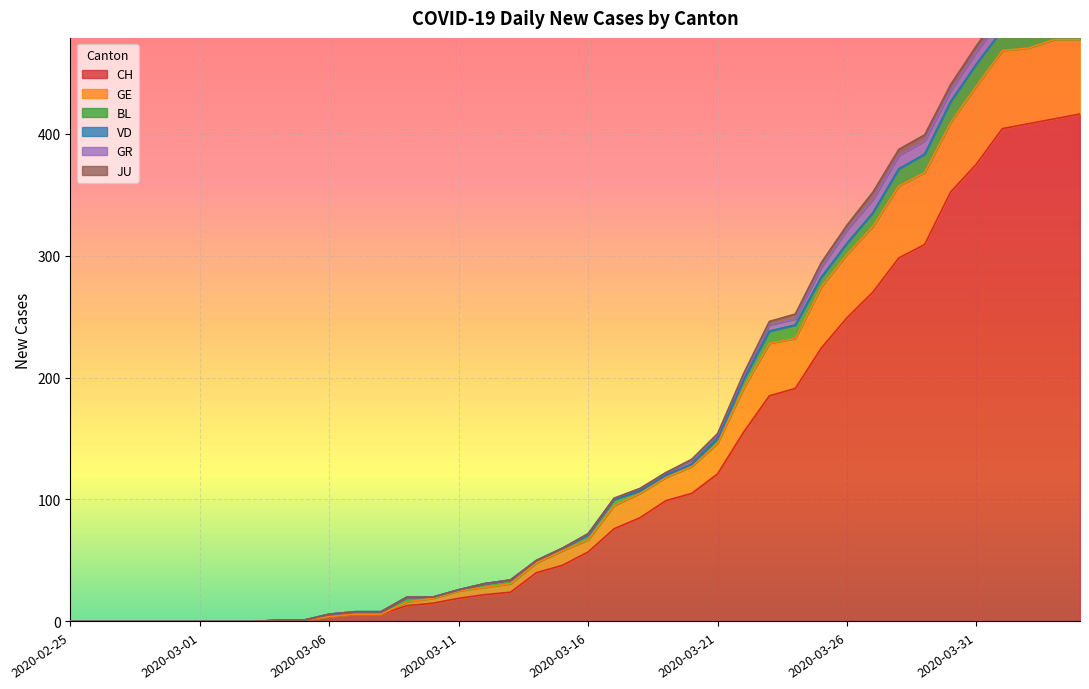

Is the value of CH at 2020-03-26 greater than the value of GE at 2020-03-08?

Yes